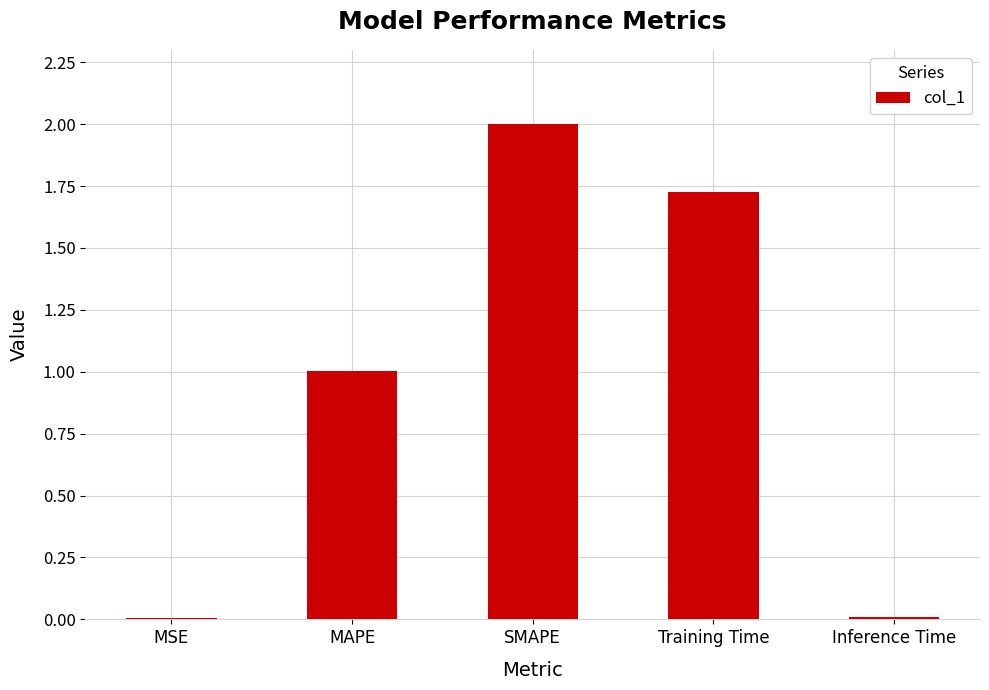

How many distinct data groups are displayed?

1